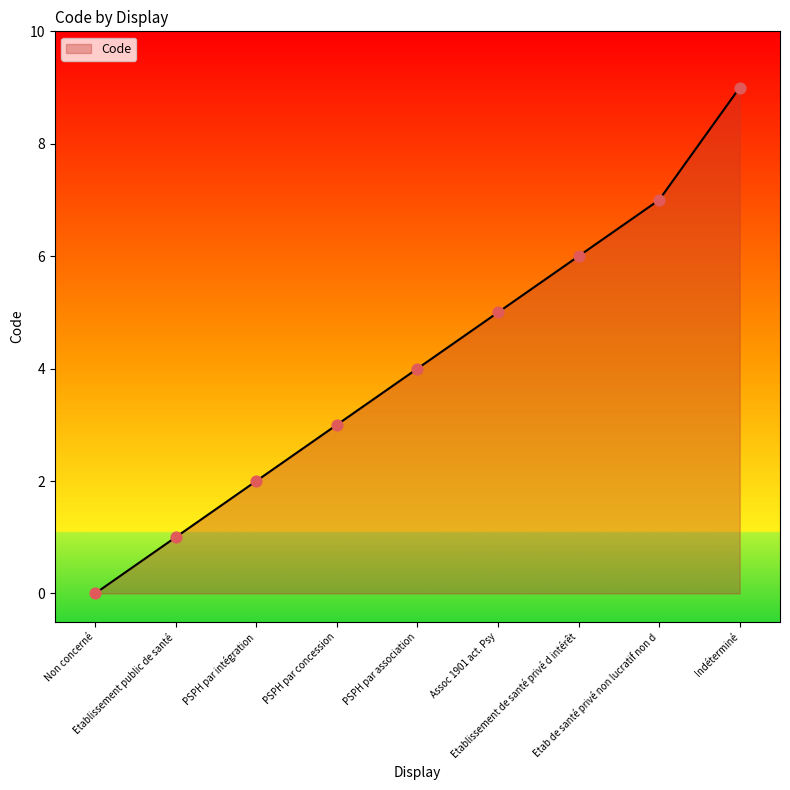

Which has a higher value, PSPH par association or PSPH par concession?

PSPH par association